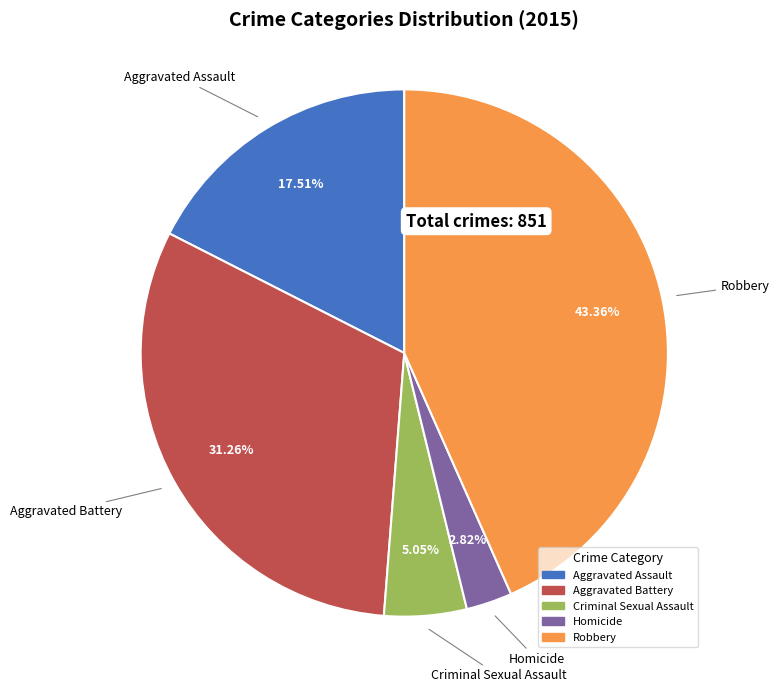

Which has a higher value, Aggravated Battery or Aggravated Assault?

Aggravated Battery